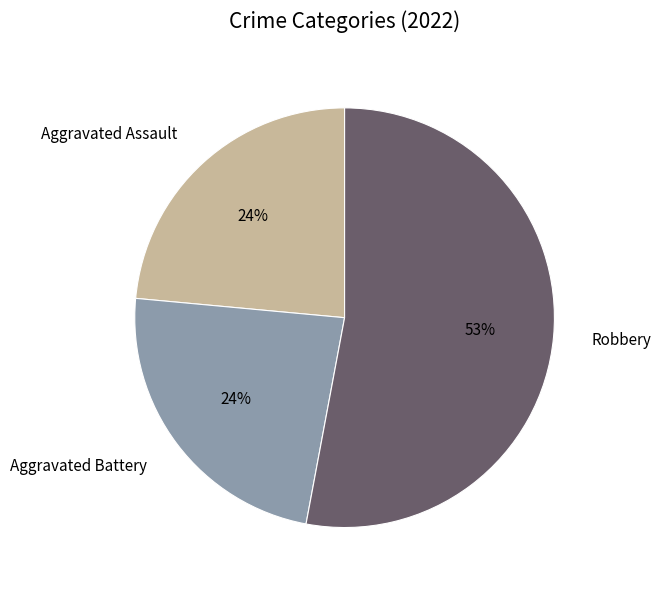

To the nearest percent, what is the difference between the Aggravated Battery and Robbery slice percentages?

29%